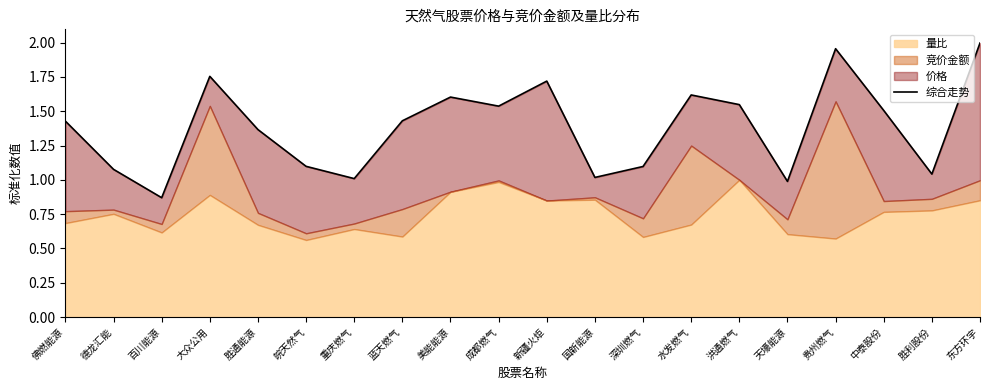

Reading left to right, transcribe all the data shown in this chart.

佛燃能源=1.4	德龙汇能=1.1	百川能源=0.9	大众公用=1.8	胜通能源=1.4	皖天然气=1.1	重庆燃气=1.0	蓝天燃气=1.4	美能能源=1.6	成都燃气=1.5	新疆火炬=1.7	国新能源=1.0	深圳燃气=1.1	水发燃气=1.6	洪通燃气=1.5	天壕能源=1.0	贵州燃气=2.0	中泰股份=1.5	胜利股份=1.0	东方环宇=2.0